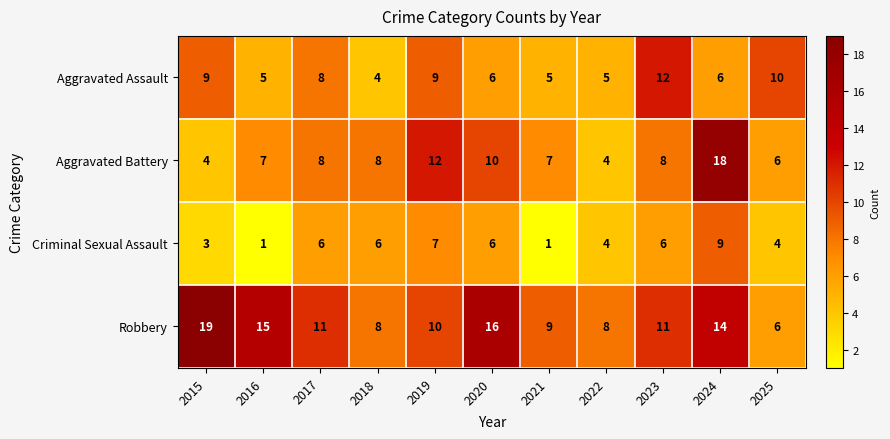

At 2024, list the series in order from smallest to largest.

Aggravated Assault, Criminal Sexual Assault, Robbery, Aggravated Battery